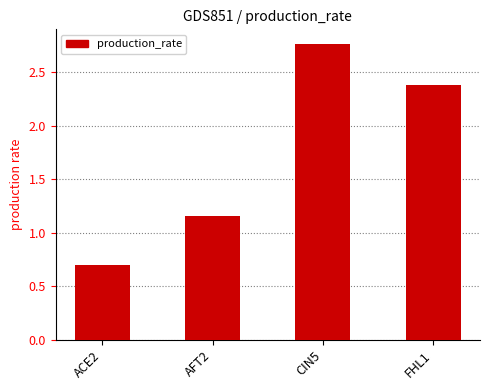

The value at FHL1 is 1.3. True or false?

False